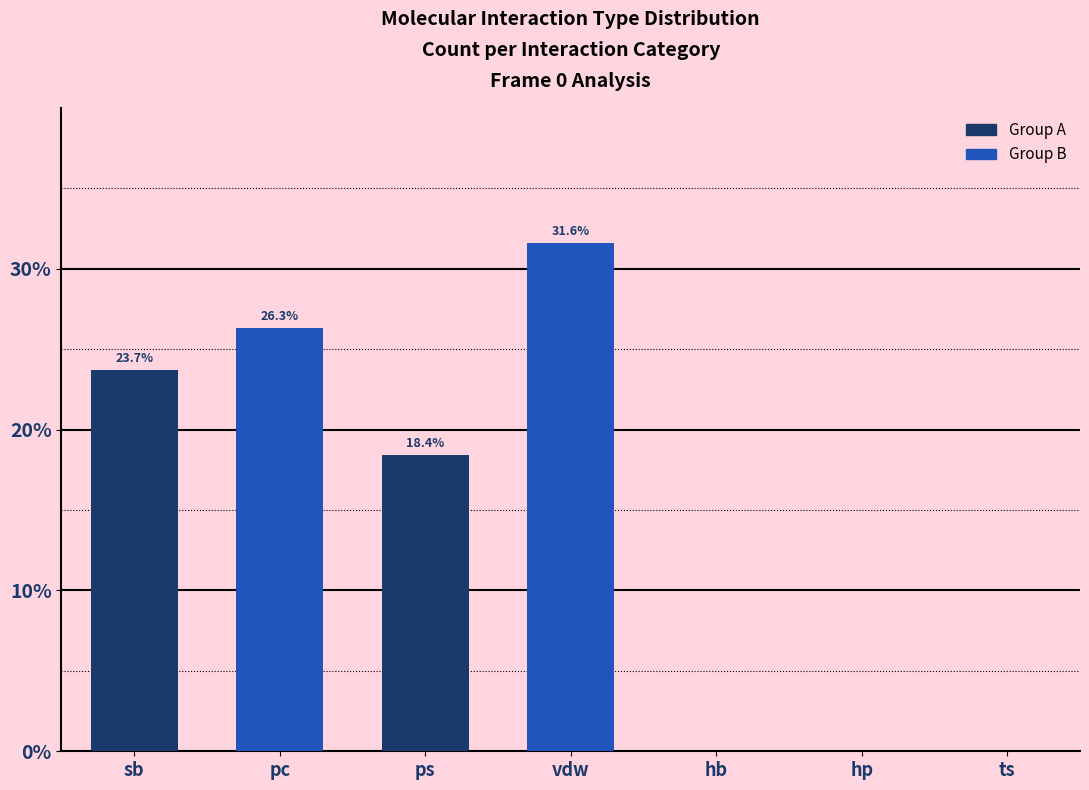

What is the difference between the values at vdw and ts?

31.6